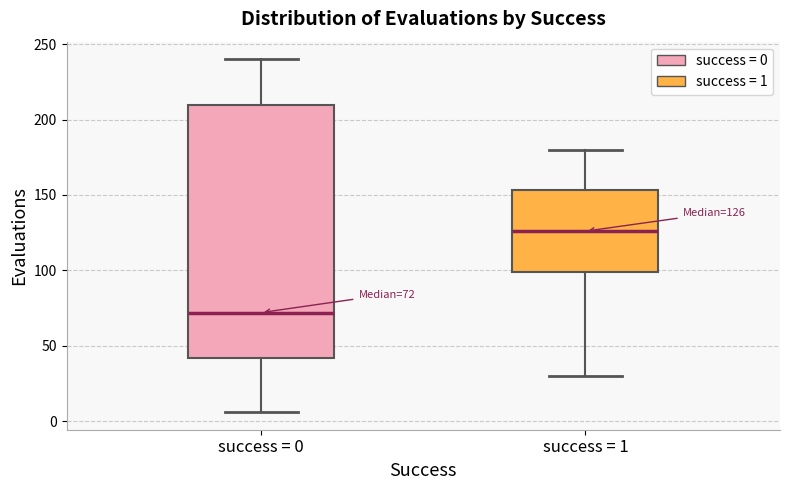

Which box is the tallest, from its lower edge to its upper edge?

success = 0